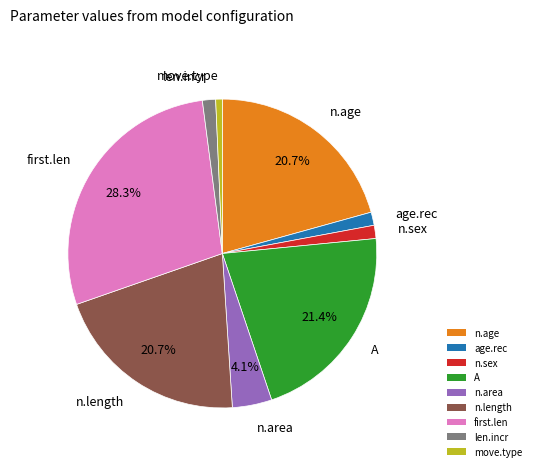

Which has a higher value, n.area or age.rec?

n.area